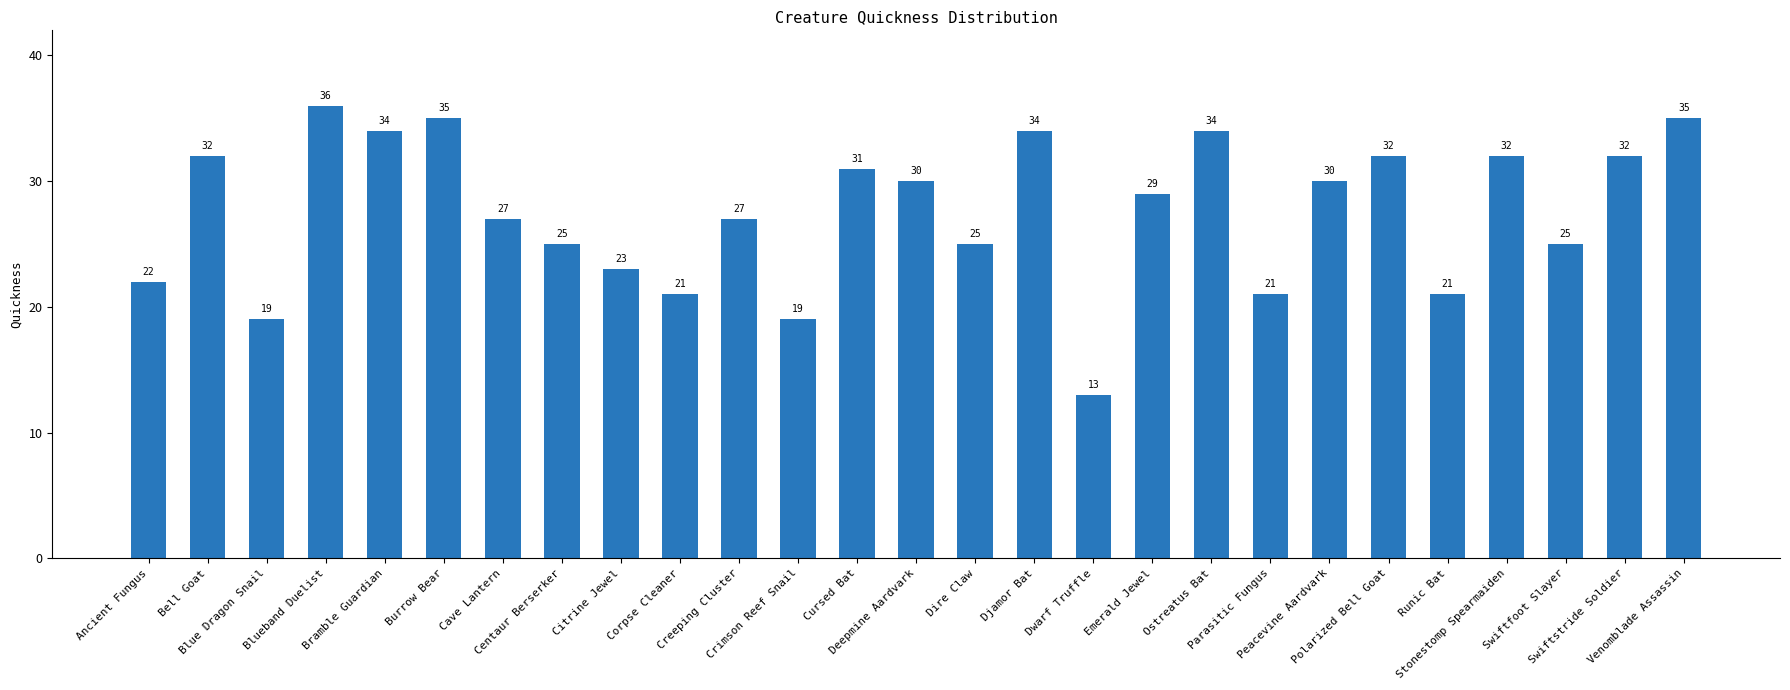

What is the average value?

28